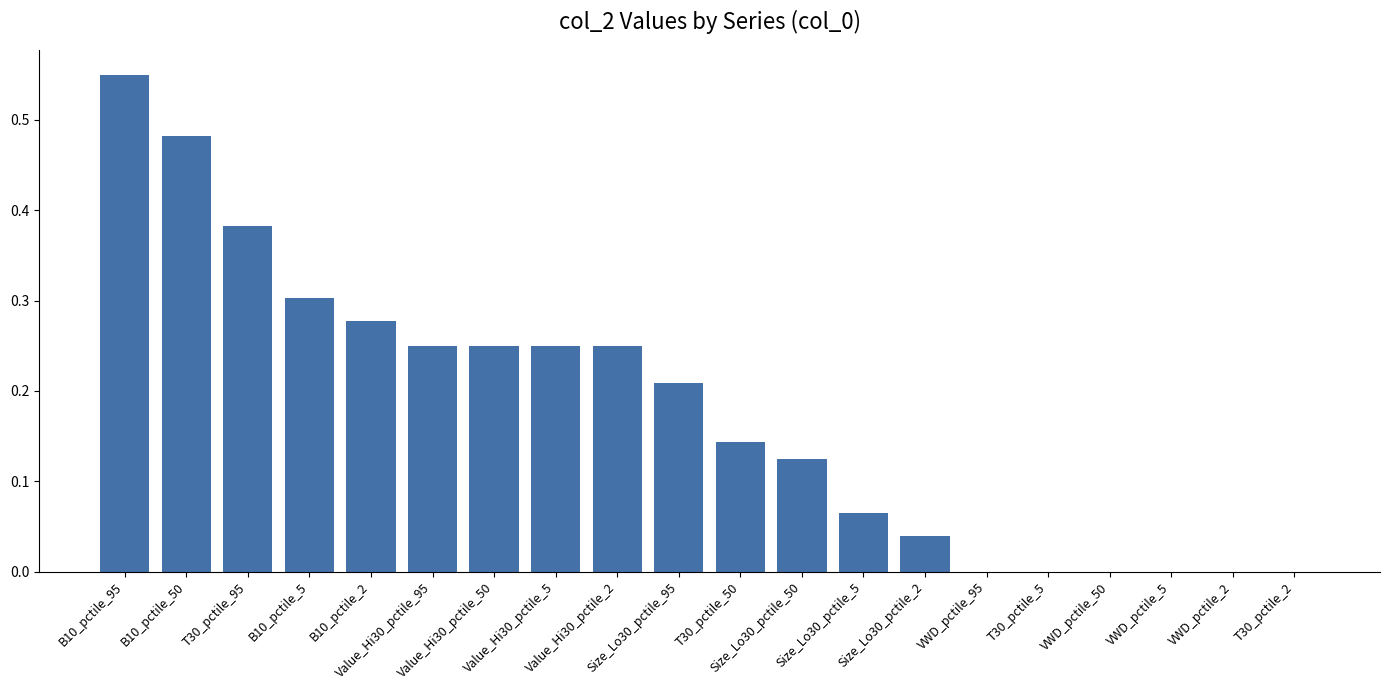

The chart shows a value of 0.0 at VWD_pctile_5. True or false?

True